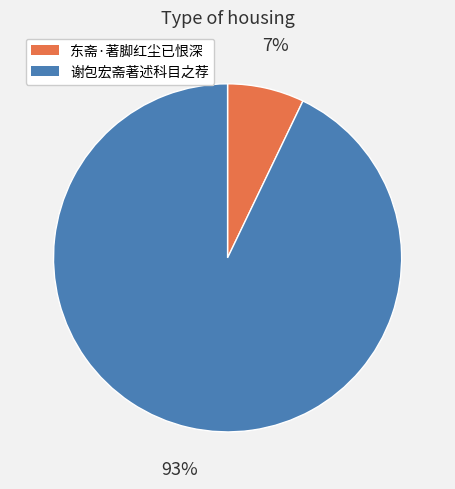

Is there a majority slice in this chart?

Yes